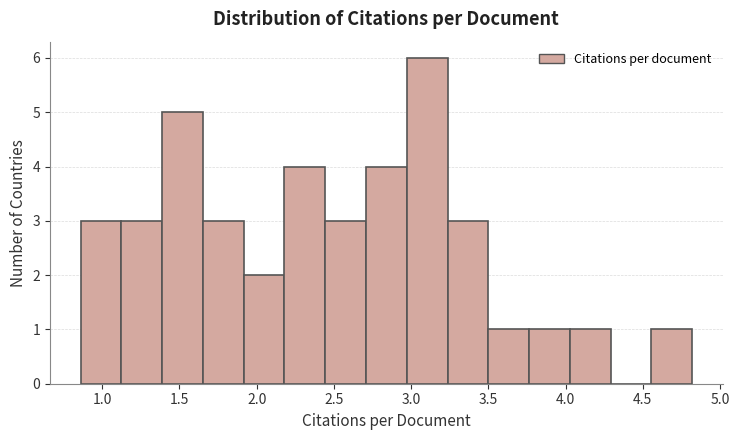

What is the height of the bar covering 1.65 to 1.90 on the x-axis? Neither the bar edges nor the heights are printed on the chart, so give them approximately, as read against the axes.

3